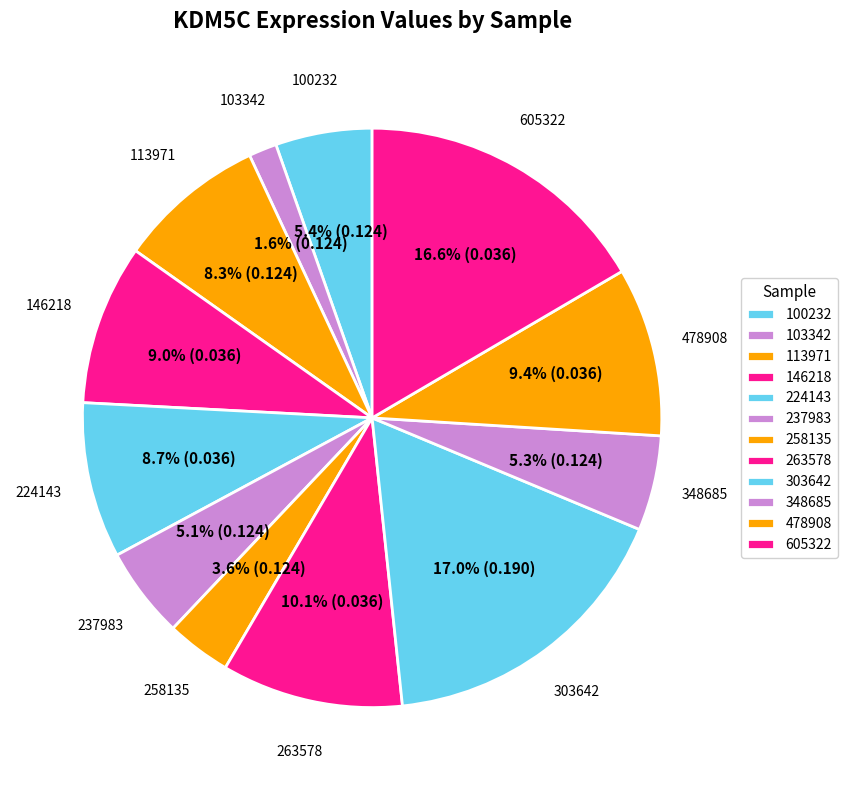

Between 303642 and 478908, which is larger?

303642